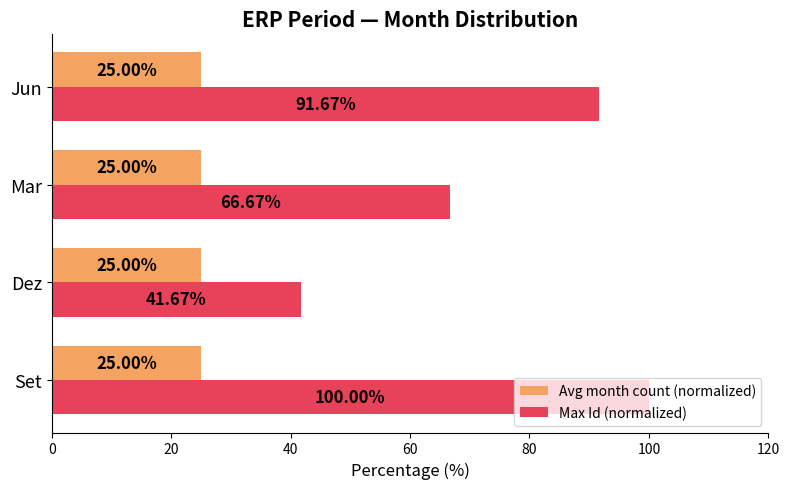

What is the sum of all Max Id (normalized) values?

300.0